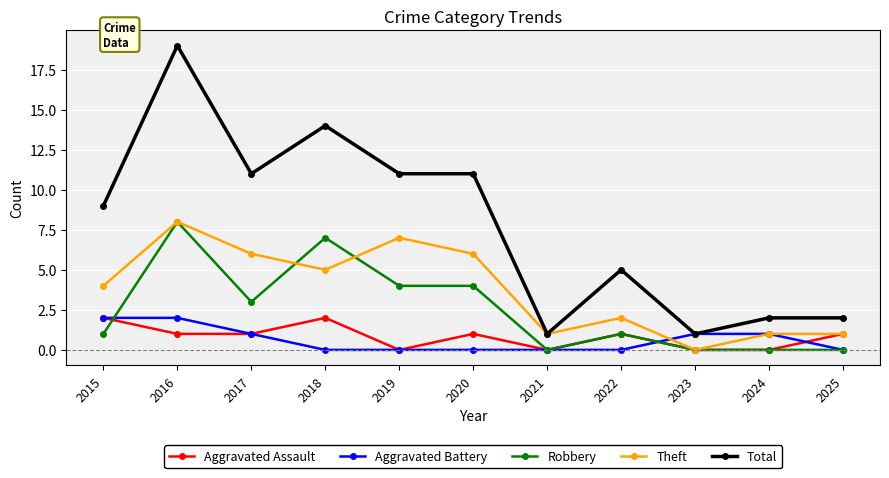

What is the sum of the Theft values at 2025 and 2015?

5